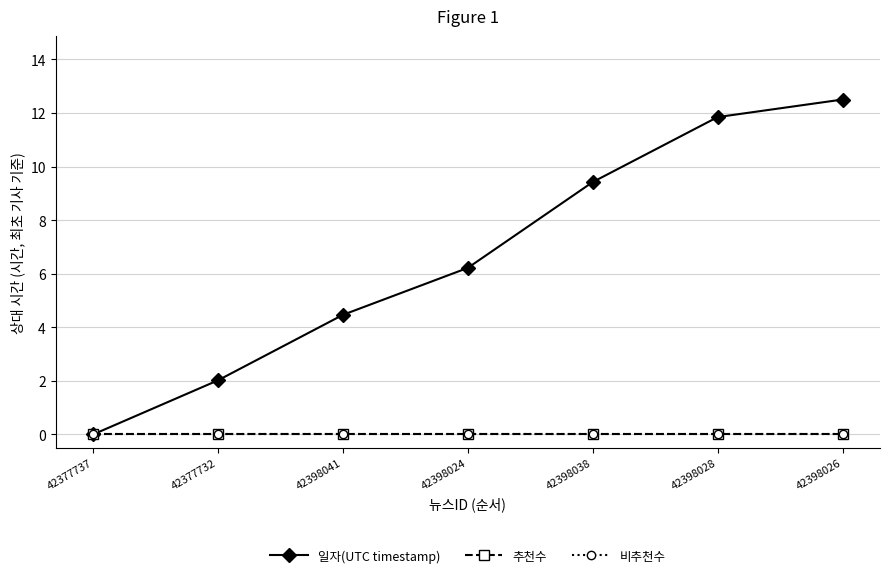

What is the difference between the 일자(UTC timestamp) values at 42398038 and 42377737?

9.4